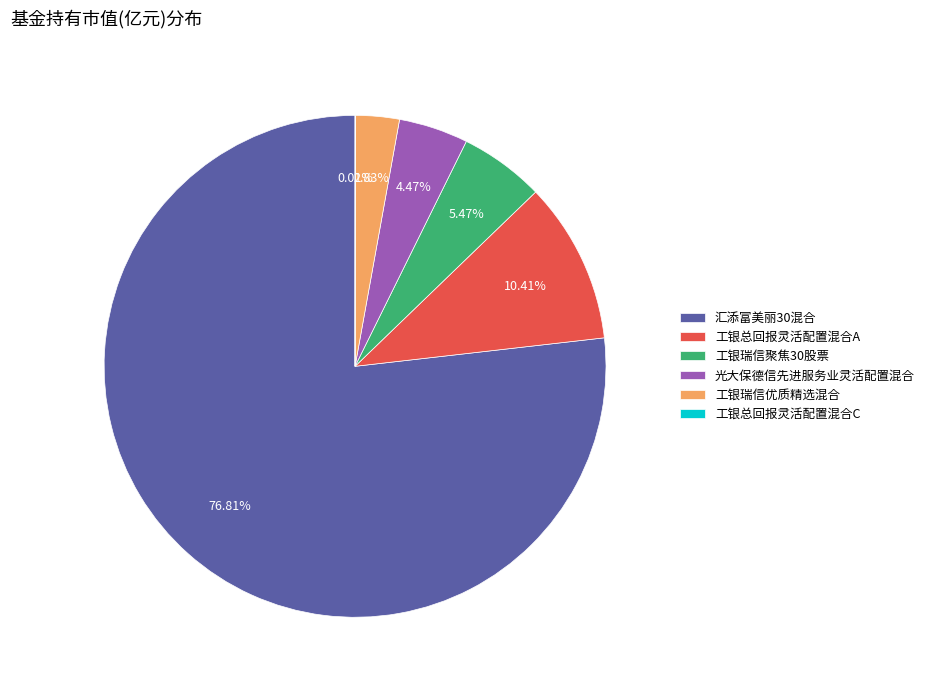

Combined, do 工银总回报灵活配置混合A and 工银瑞信聚焦30股票 account for over 50%?

No